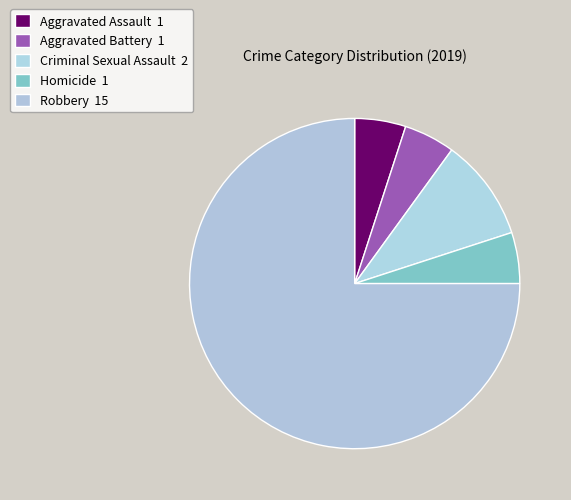

How many segments does this pie chart have?

5